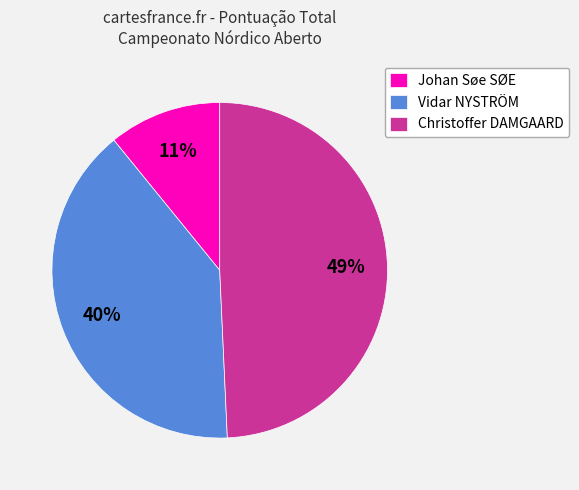

Is there any slice that represents more than half of the pie?

No